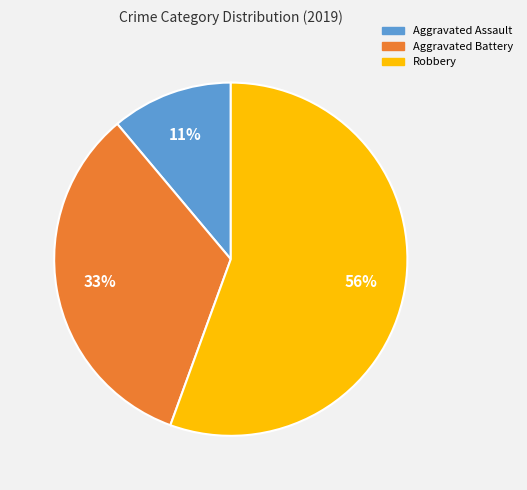

Is there any slice that represents more than half of the pie?

Yes